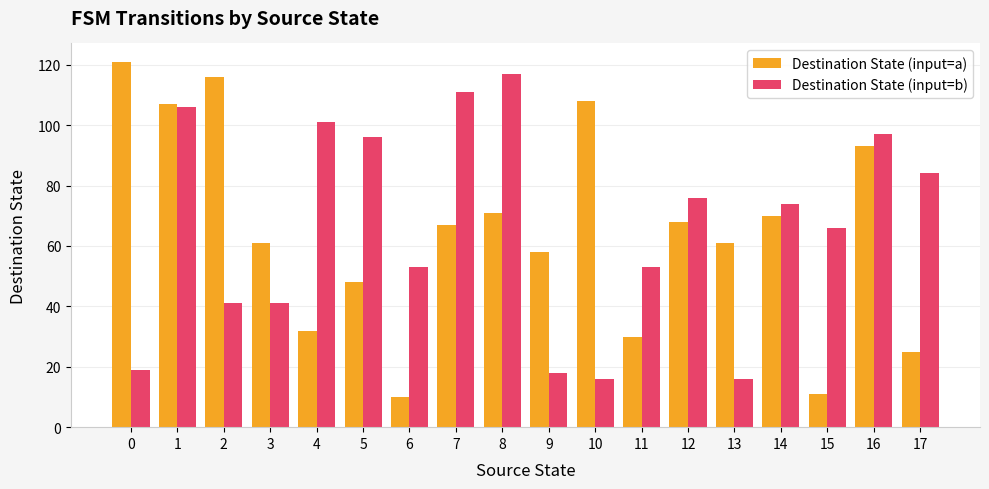

What is the spread (max minus min) of values at 5?

48